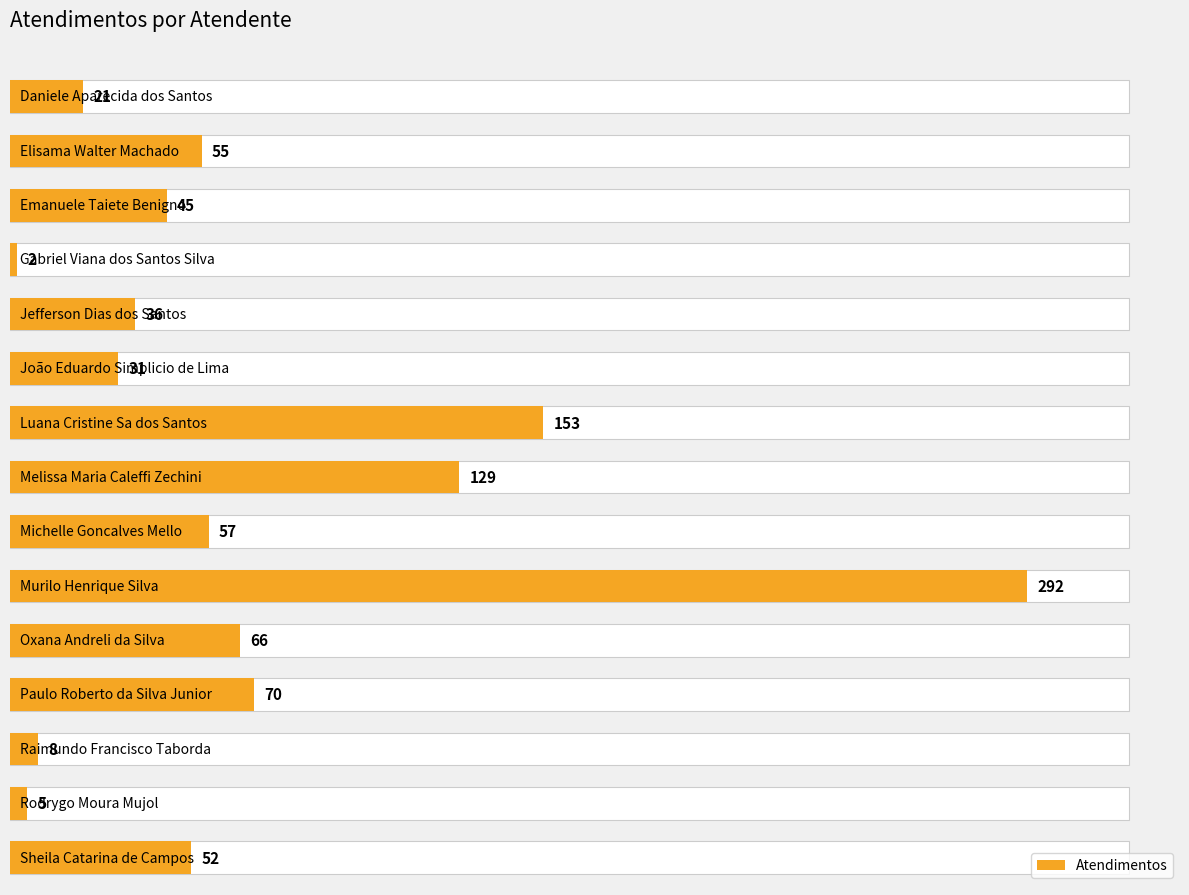

What is the label of the 4th bar from the right?

Paulo Roberto da Silva Junior